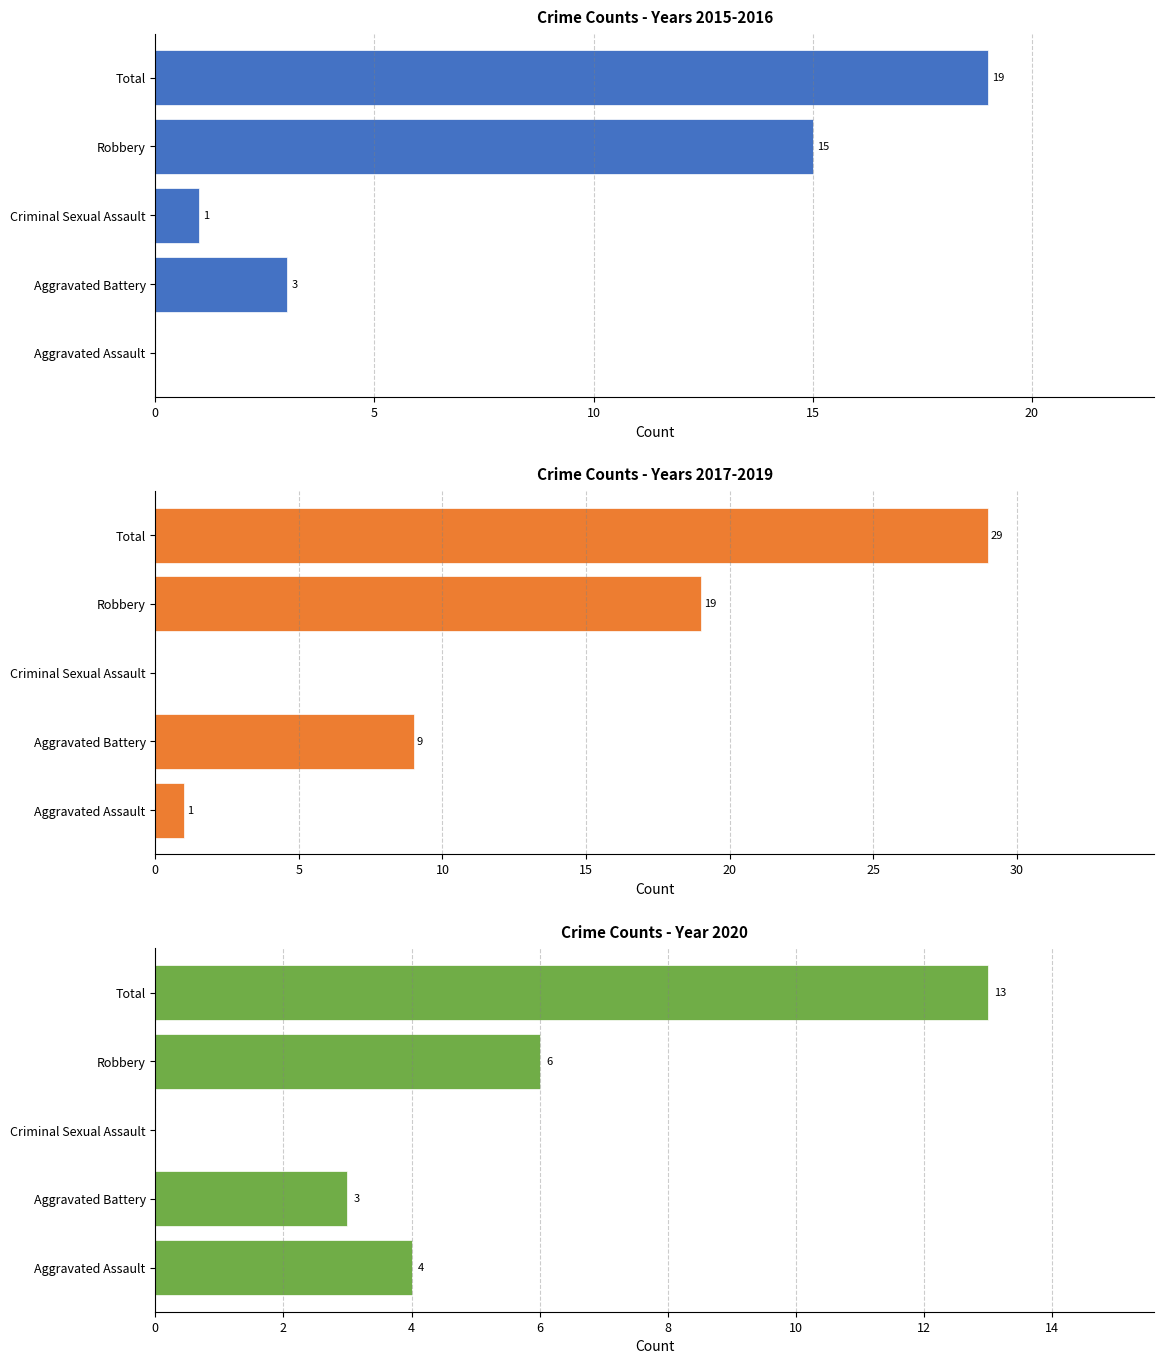

Is it true that Year 2020 equals -8 at Criminal Sexual Assault?

False